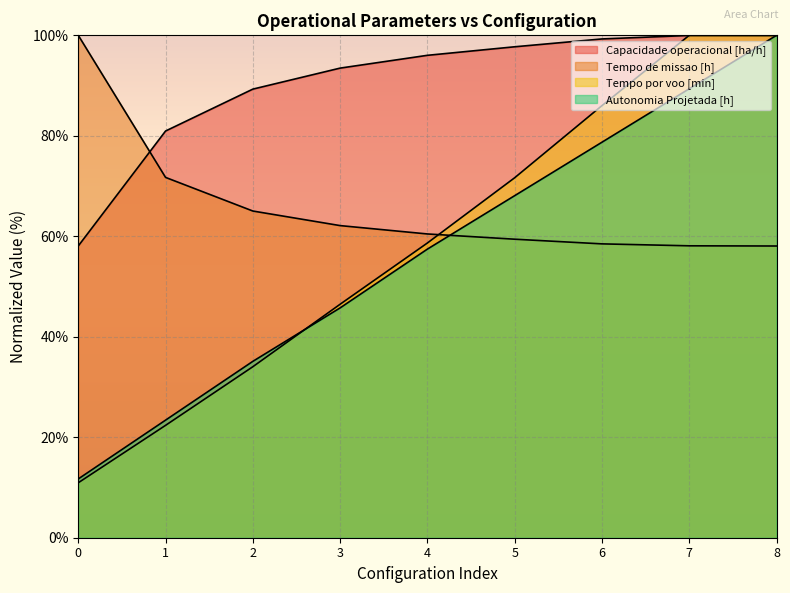

What are all the series names shown in the legend?

Capacidade operacional [ha/h], Tempo de missao [h], Tempo por voo [min], Autonomia Projetada [h]